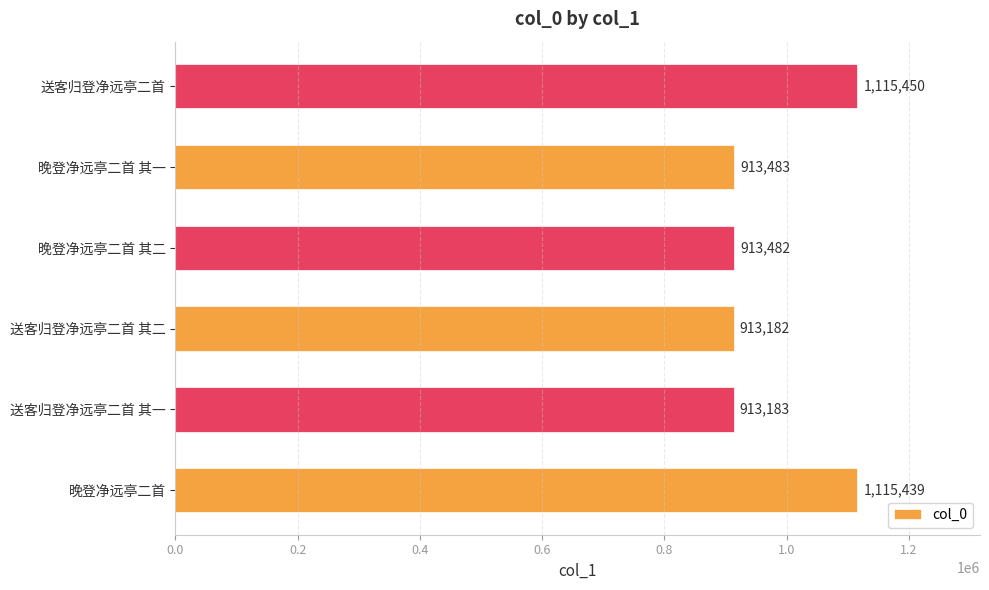

The value at 送客归登净远亭二首 其一 is 913183. True or false?

True